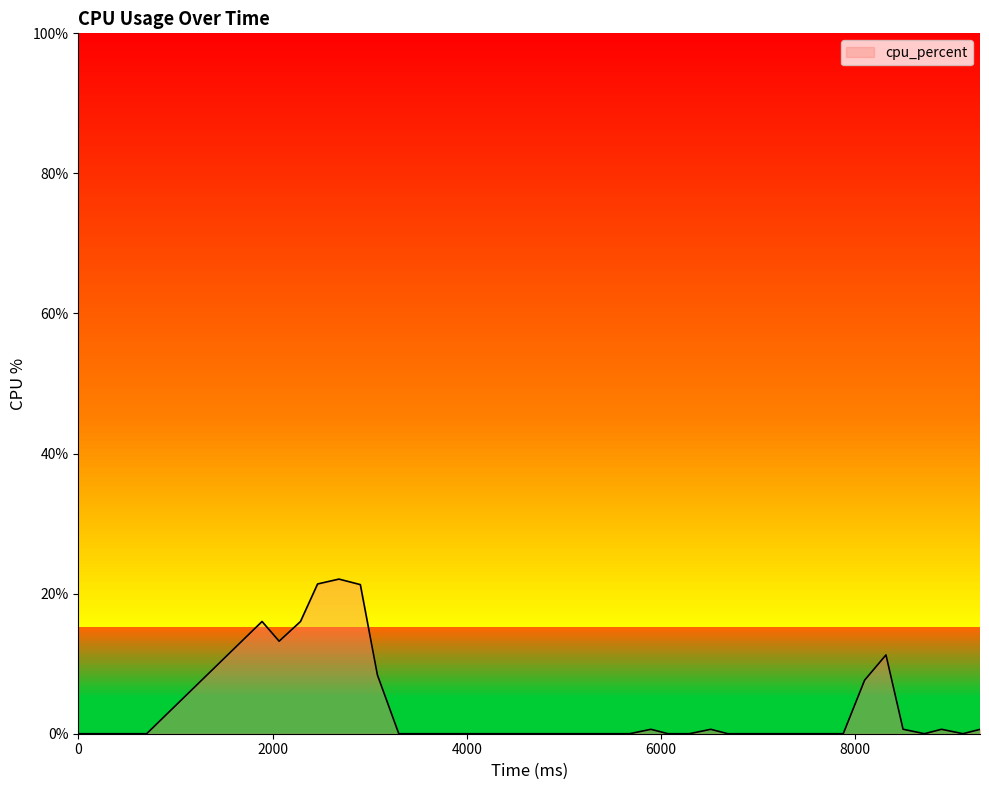

What is the maximum value shown in the chart?

22.1